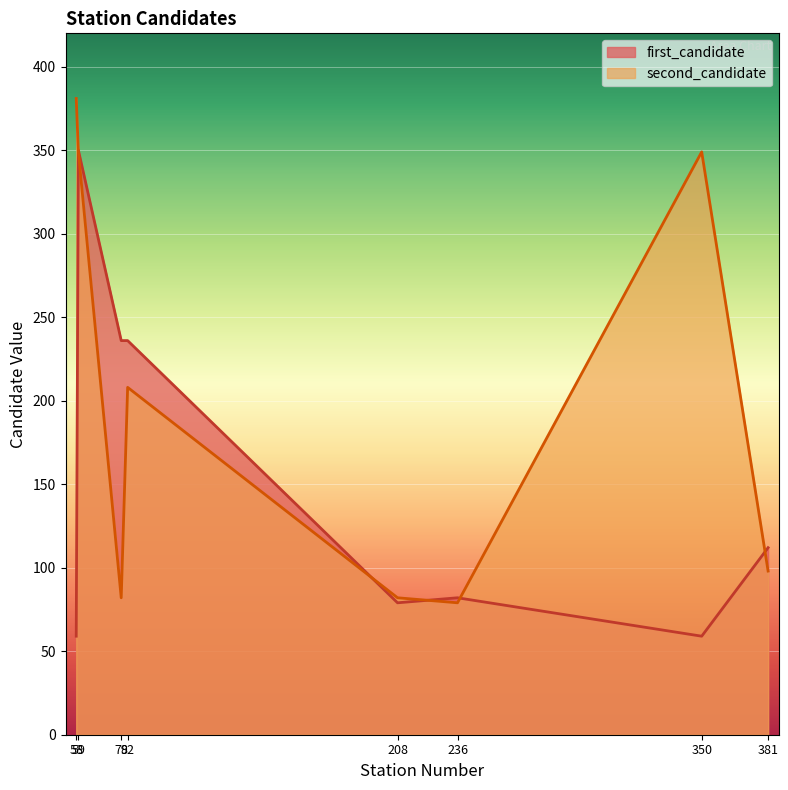

At how many categories does at least one series exceed 130?

5